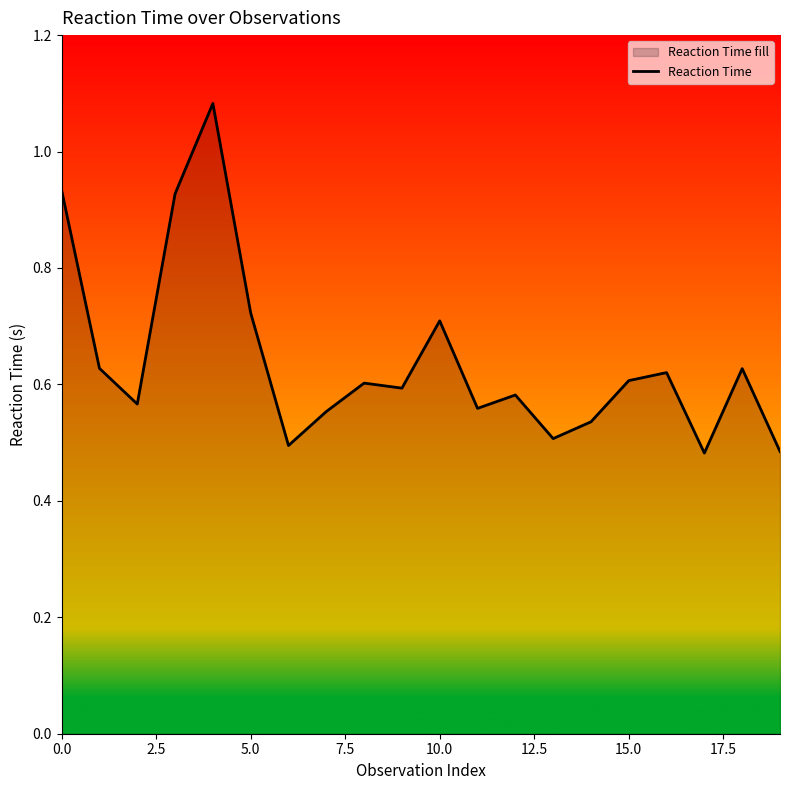

What is the maximum value shown in the chart?

1.1